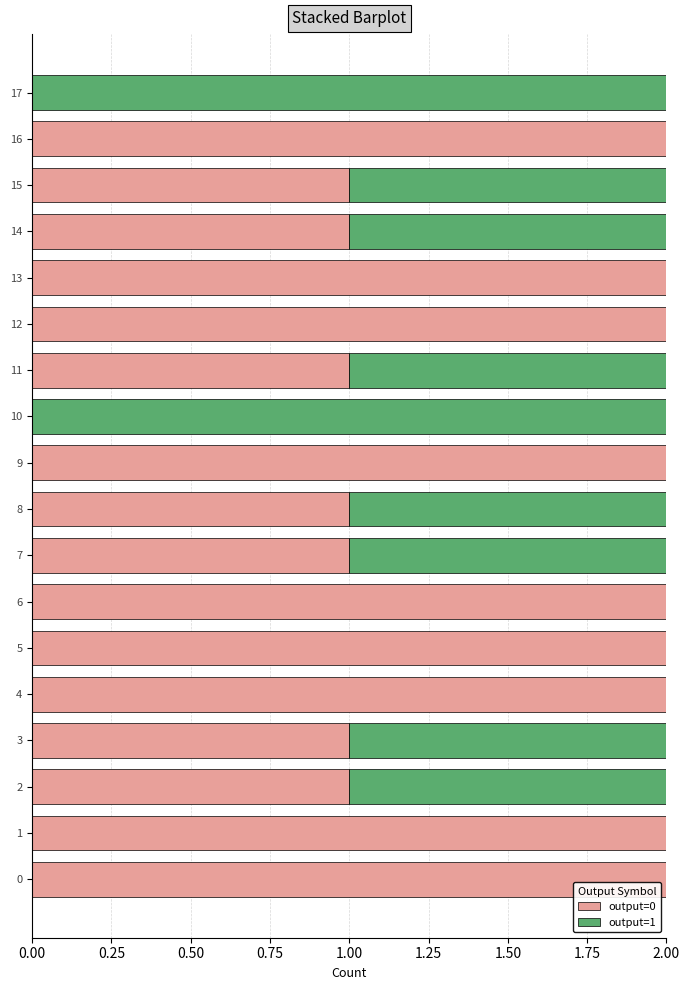

The output=0 series shows 1 at 1. True or false?

False